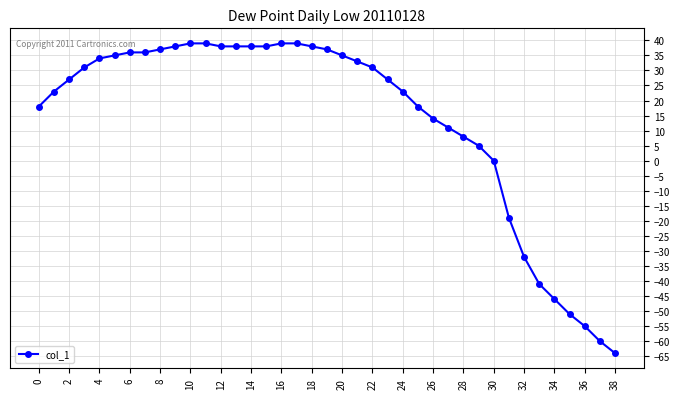

What is the greatest value displayed?

39